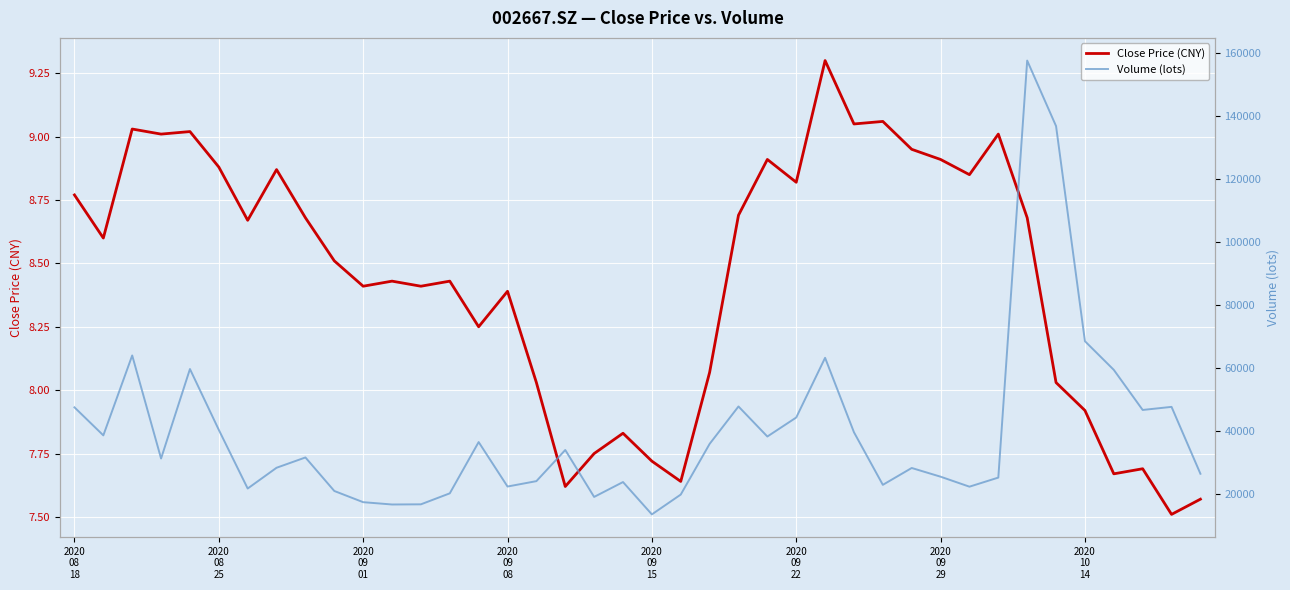

What are all the series names shown in the legend?

Close Price (CNY), Volume (lots)